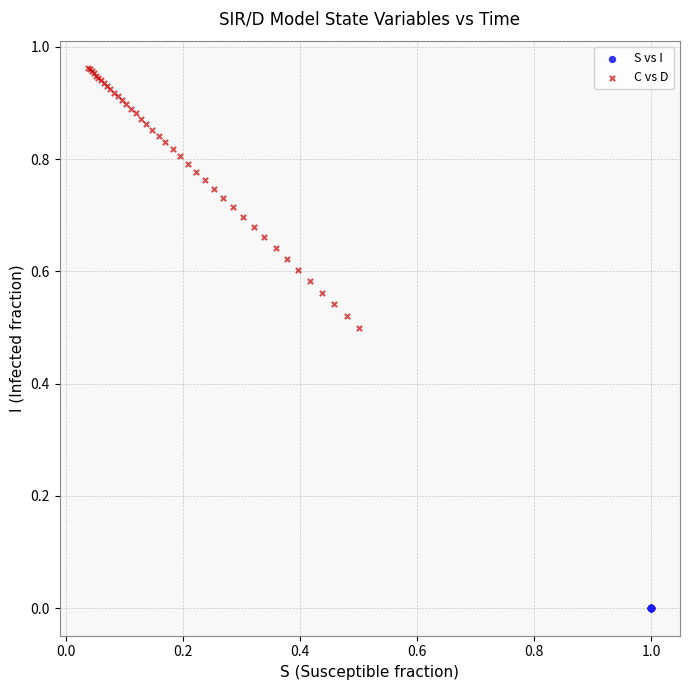

Which series has the widest spread of Y values?

C vs D